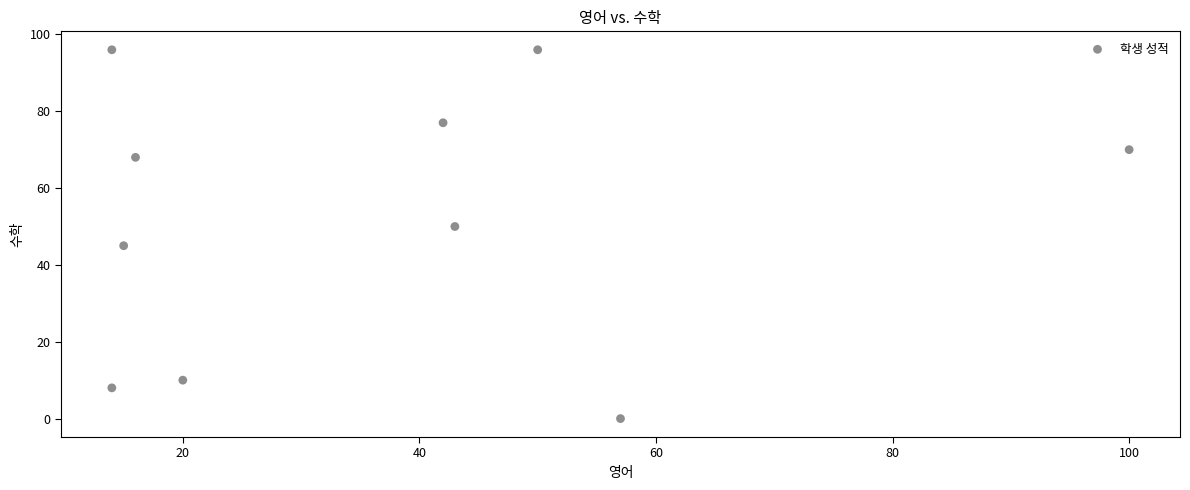

What is the average Y value?

52